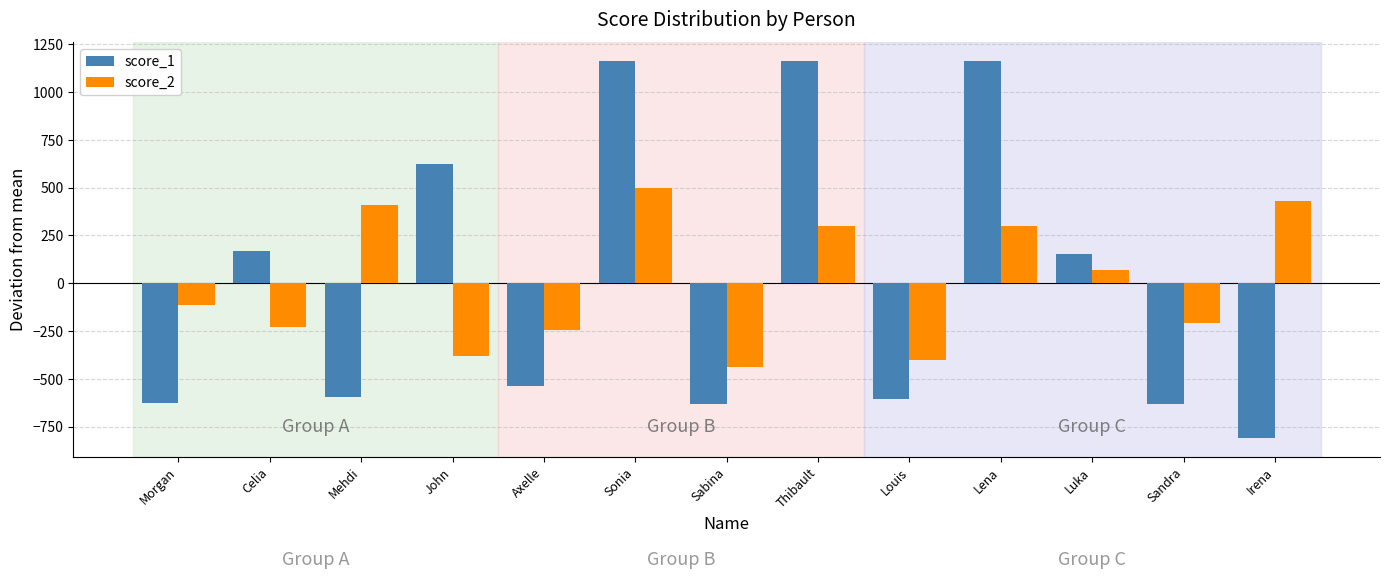

Which series has the widest spread of values?

score_1